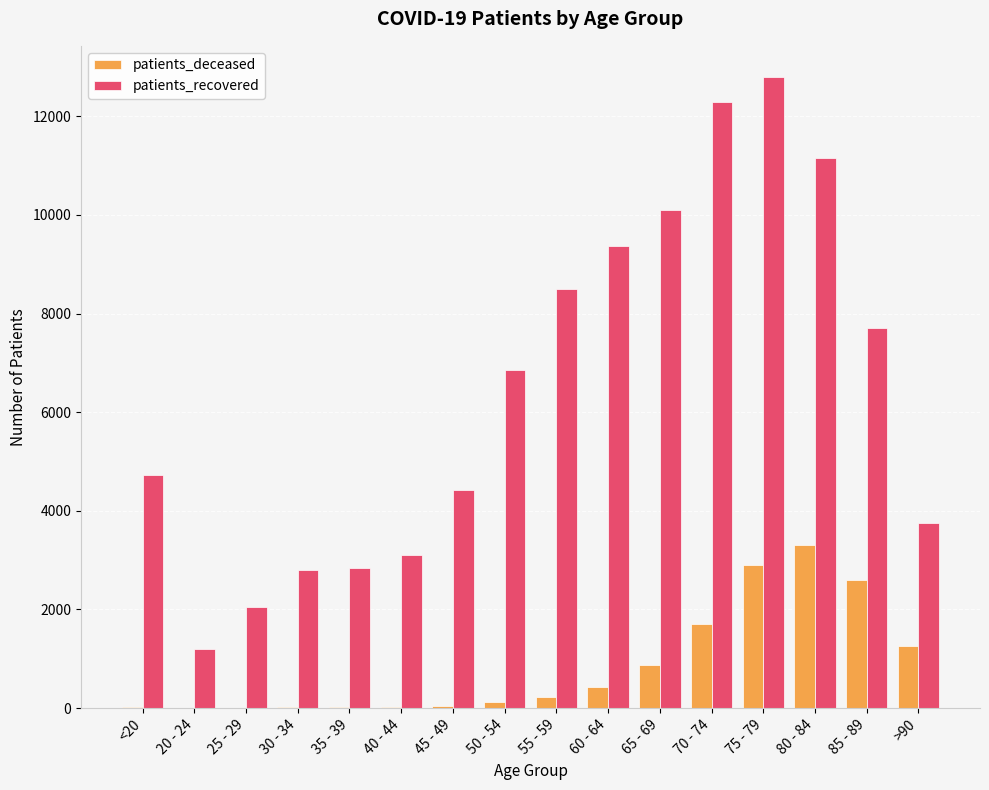

What are all the series names shown in the legend?

patients_deceased, patients_recovered